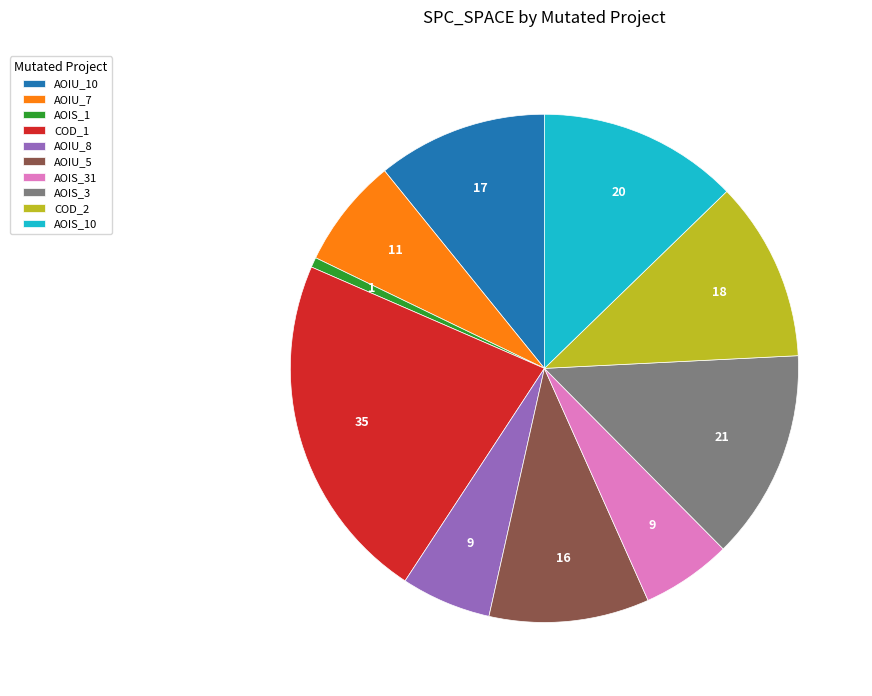

Is it true that AOIS_3 is 23% of the pie?

False